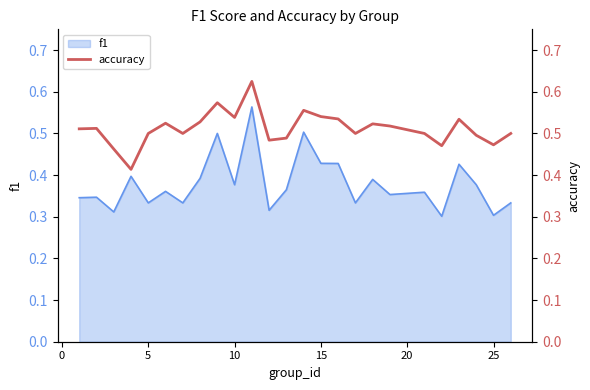

The value of f1 at 25 is 0.3. True or false?

True